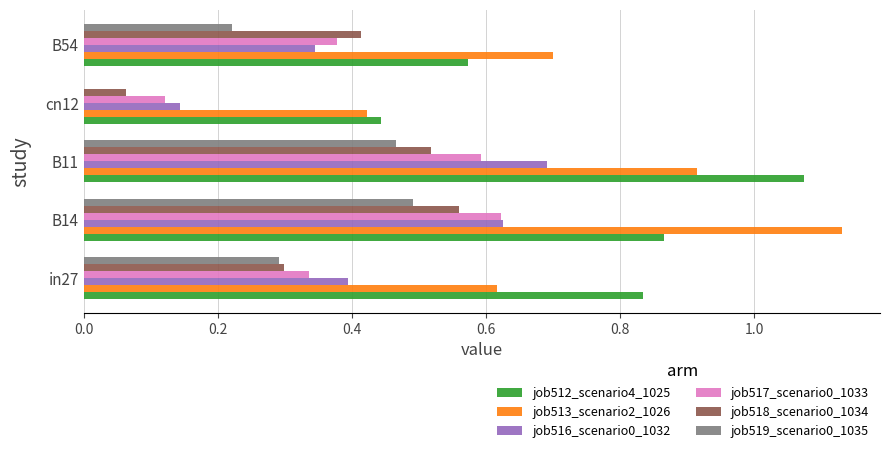

The value of job517_scenario0_1033 at B14 is 0.6. True or false?

True